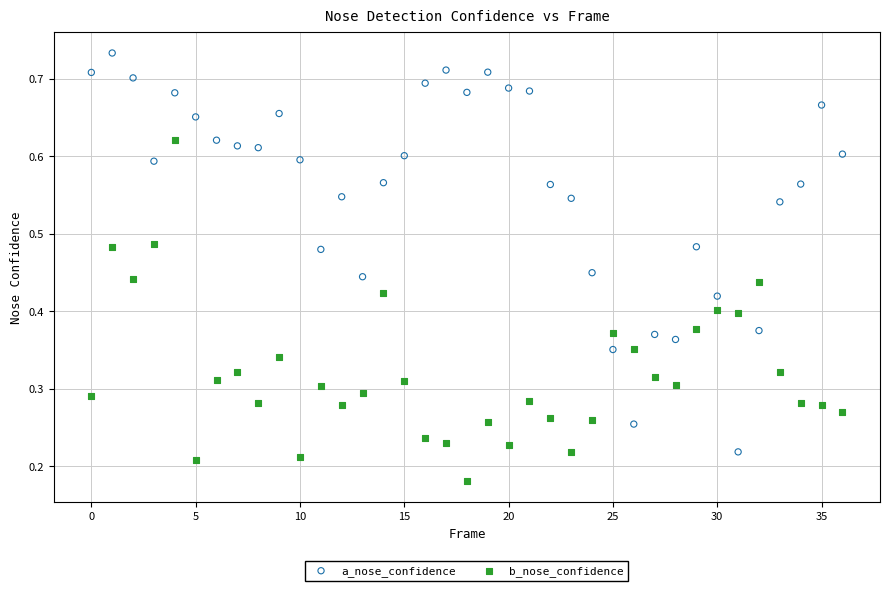

What are all the series names shown in the legend?

a_nose_confidence, b_nose_confidence